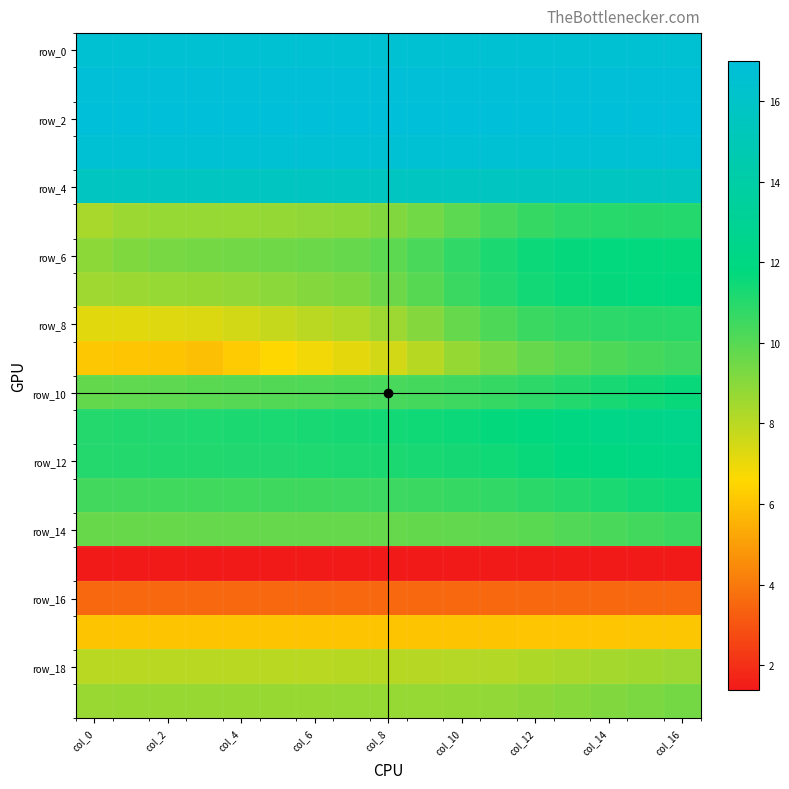

At how many categories does at least one series exceed 1?

17